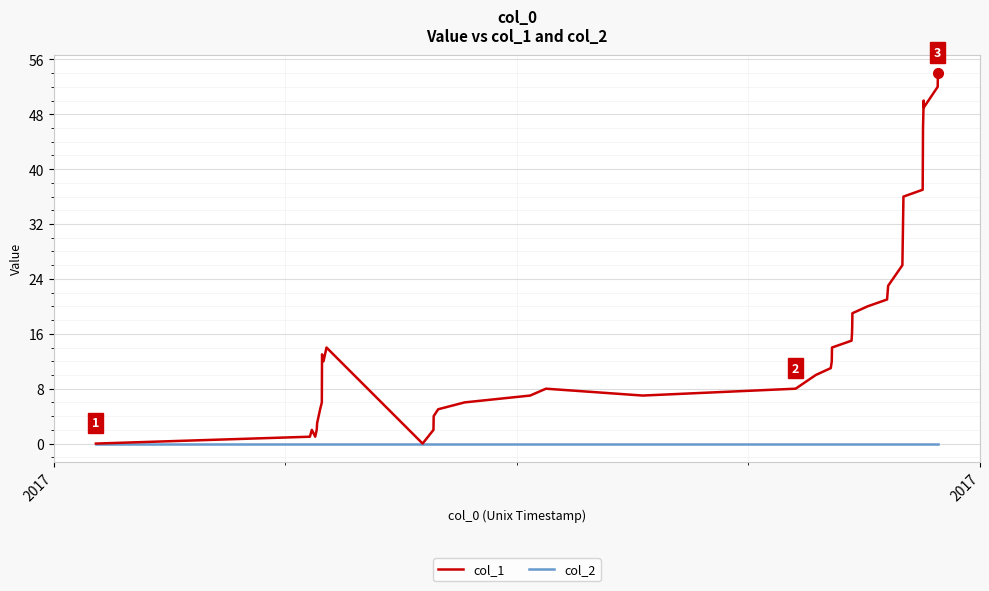

List the series in order of their peak value, highest first.

col_1, col_2